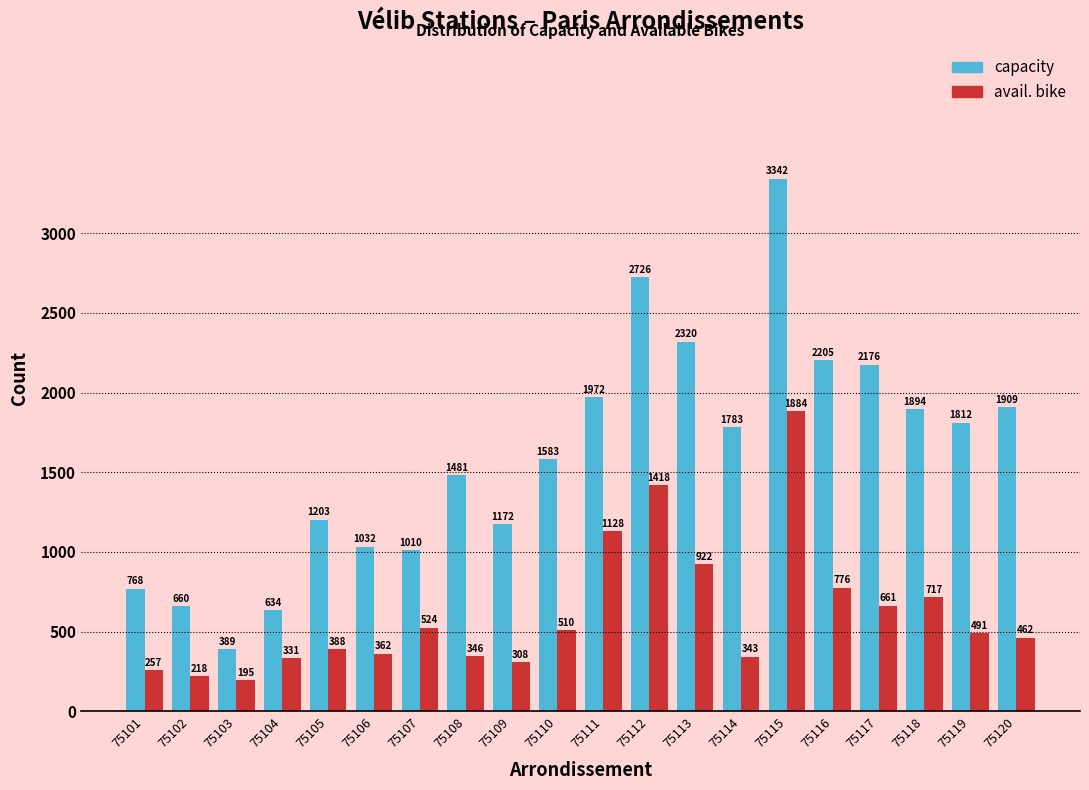

Reading left to right, extract all data points from this chart.

capacity: 768	660	389	634	1203	1032	1010	1481	1172	1583	1972	2726	2320	1783	3342	2205	2176	1894	1812	1909
avail. bike: 257	218	195	331	388	362	524	346	308	510	1128	1418	922	343	1884	776	661	717	491	462